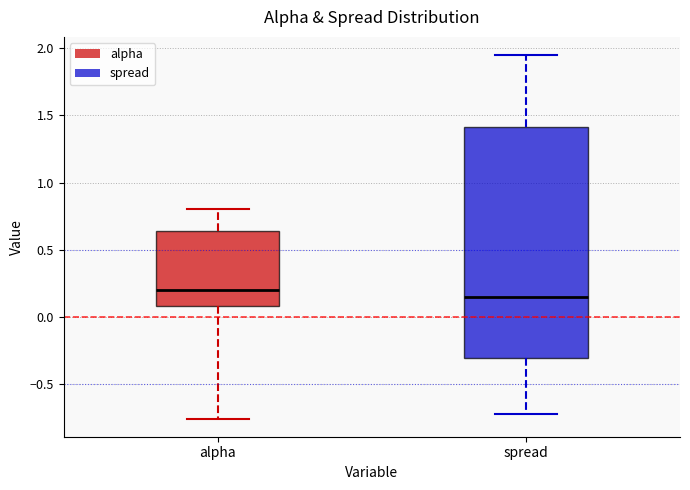

Which box is the tallest, from its lower edge to its upper edge?

spread